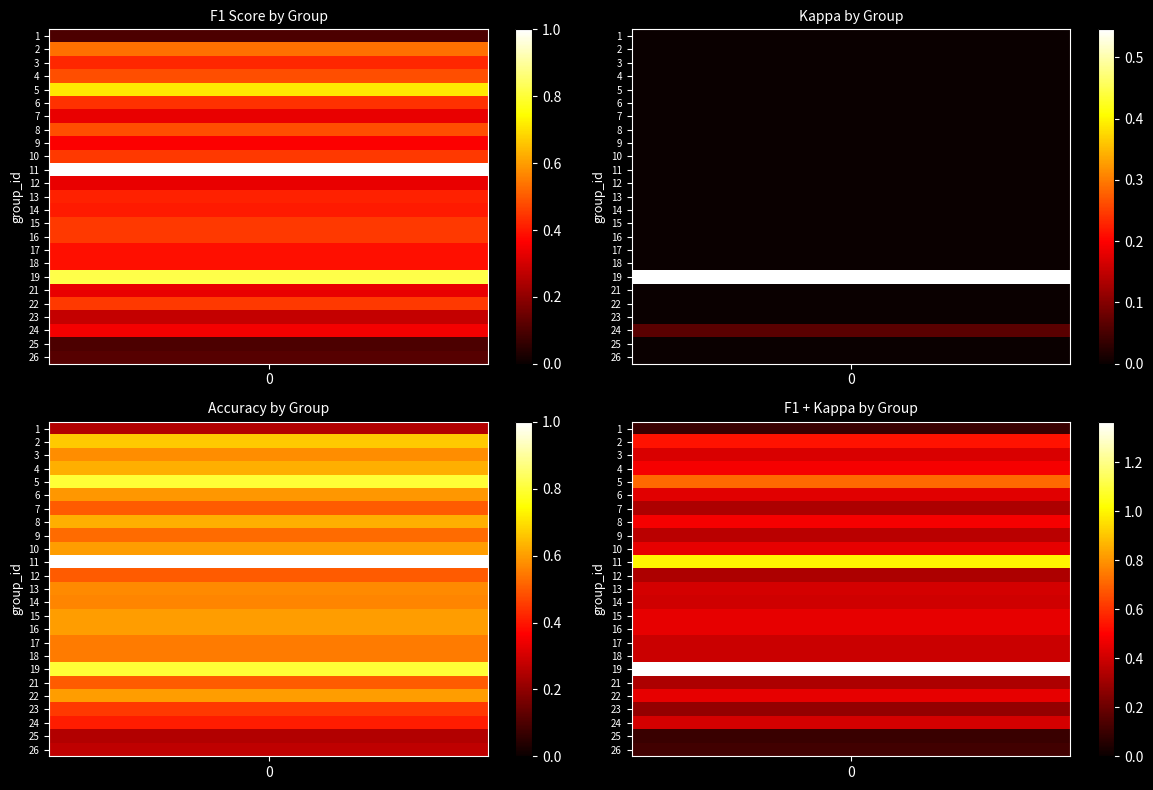

At which category is the sum across all series the highest?

19